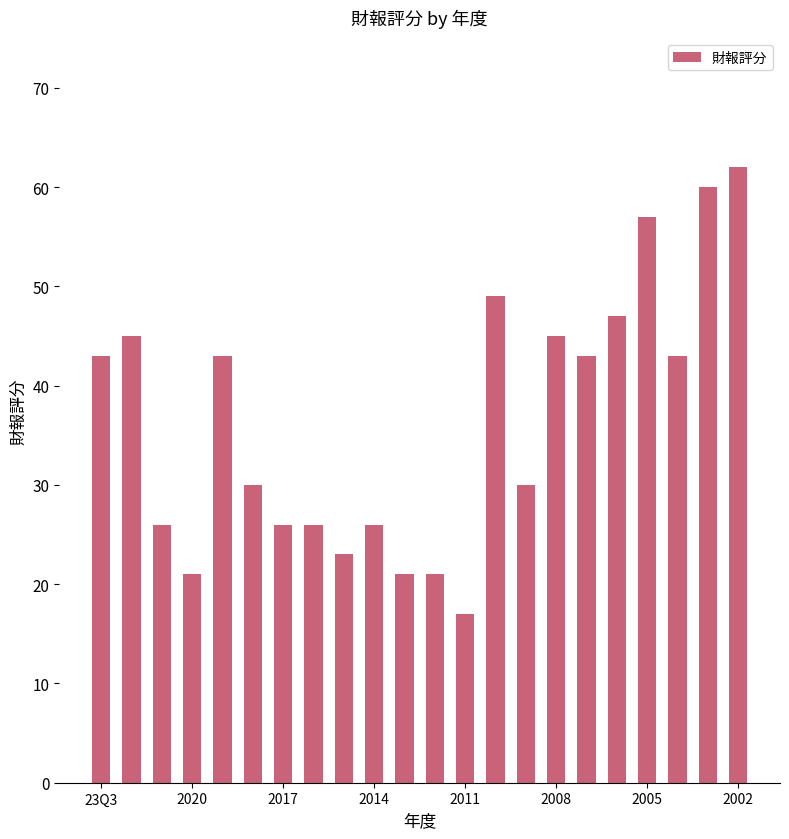

Does the chart contain any negative values?

No